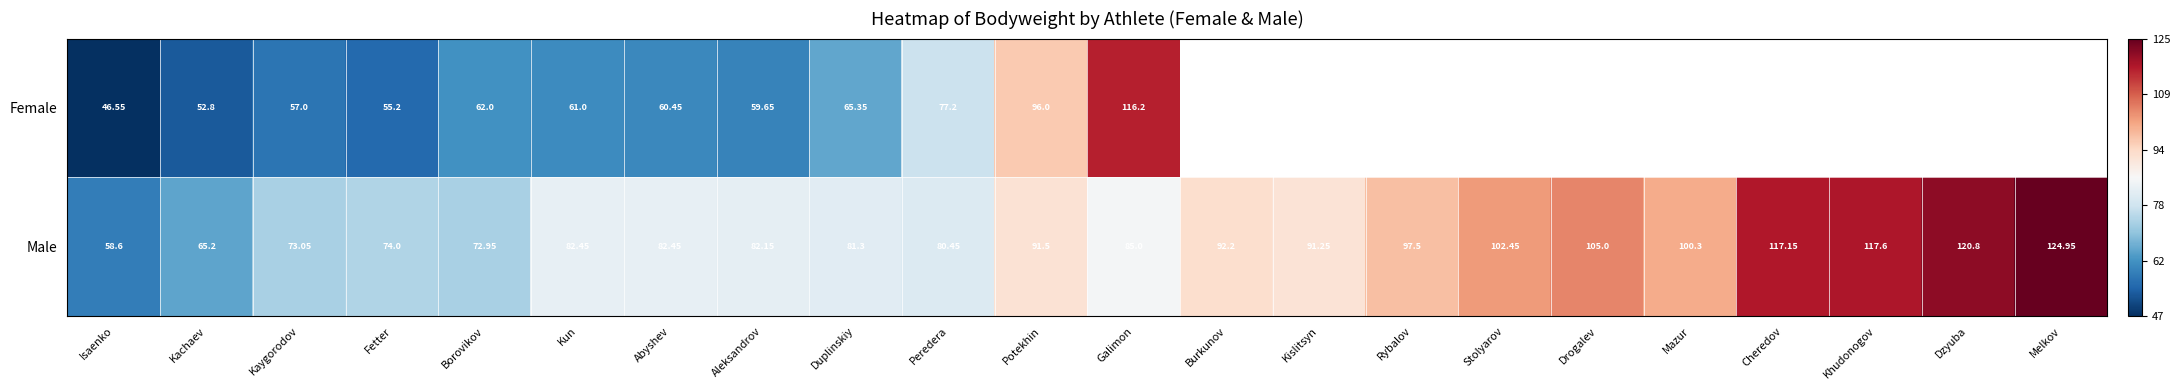

Which has a higher value, Burkunov or Kachaev?

Kachaev